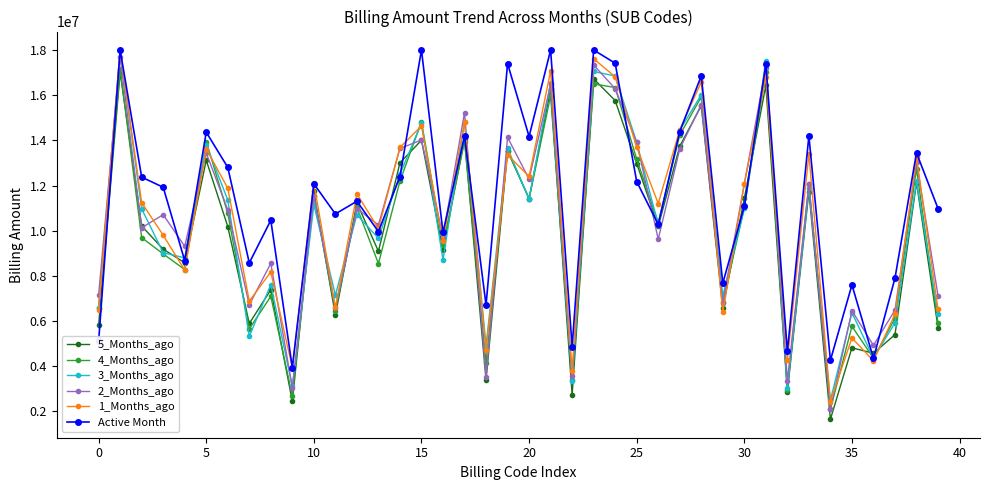

What is the sum of all 2_Months_ago values?

417605904.8